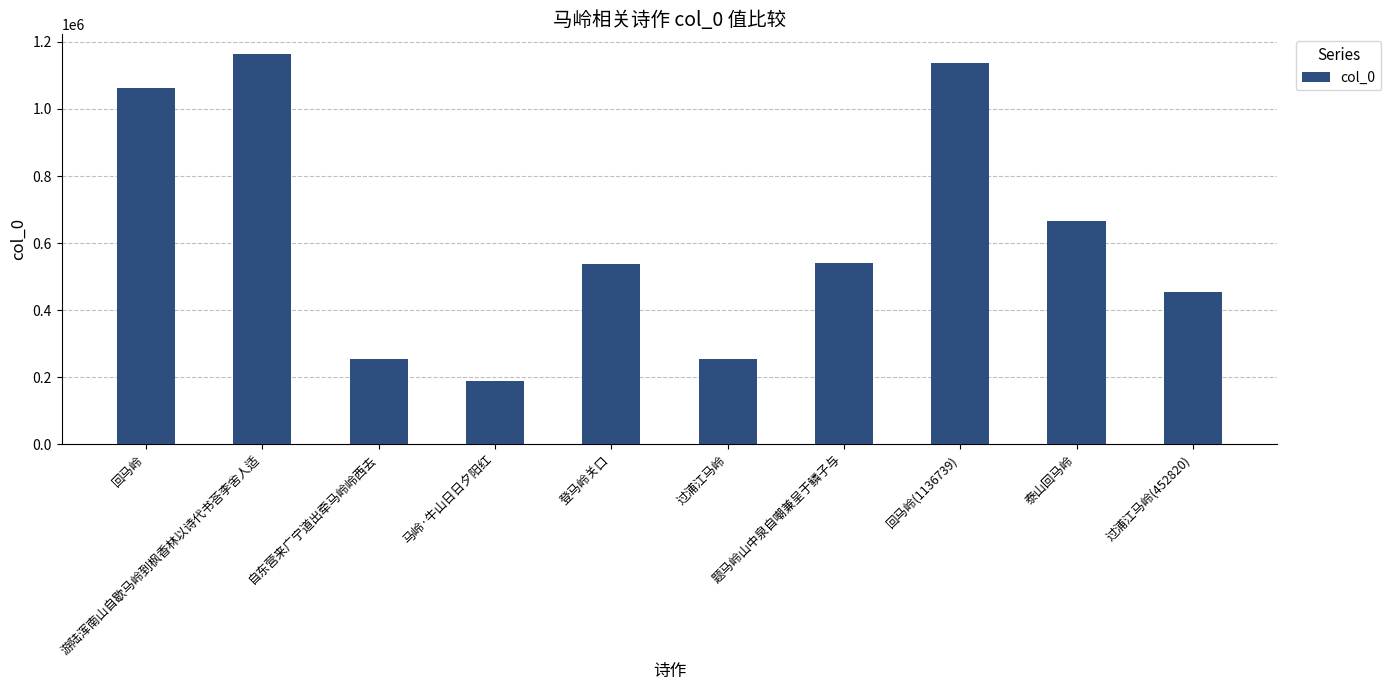

Which category has the lowest value across all series?

马岭·牛山日日夕阳红